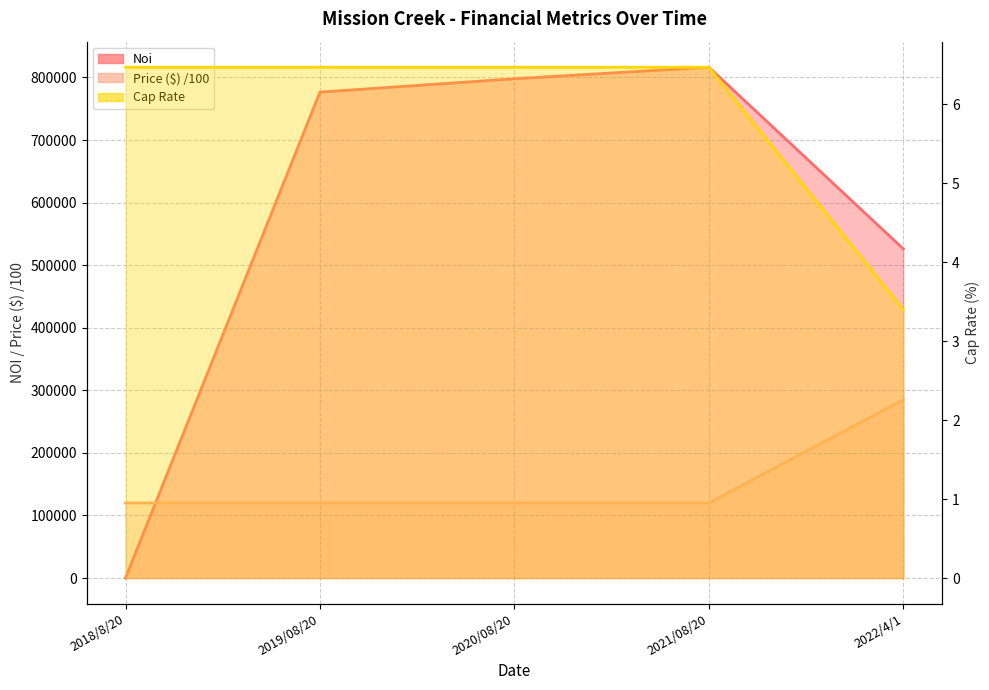

Is the value of Price ($) at 2021/08/20 greater than the value of Cap Rate at 2020/08/20?

Yes